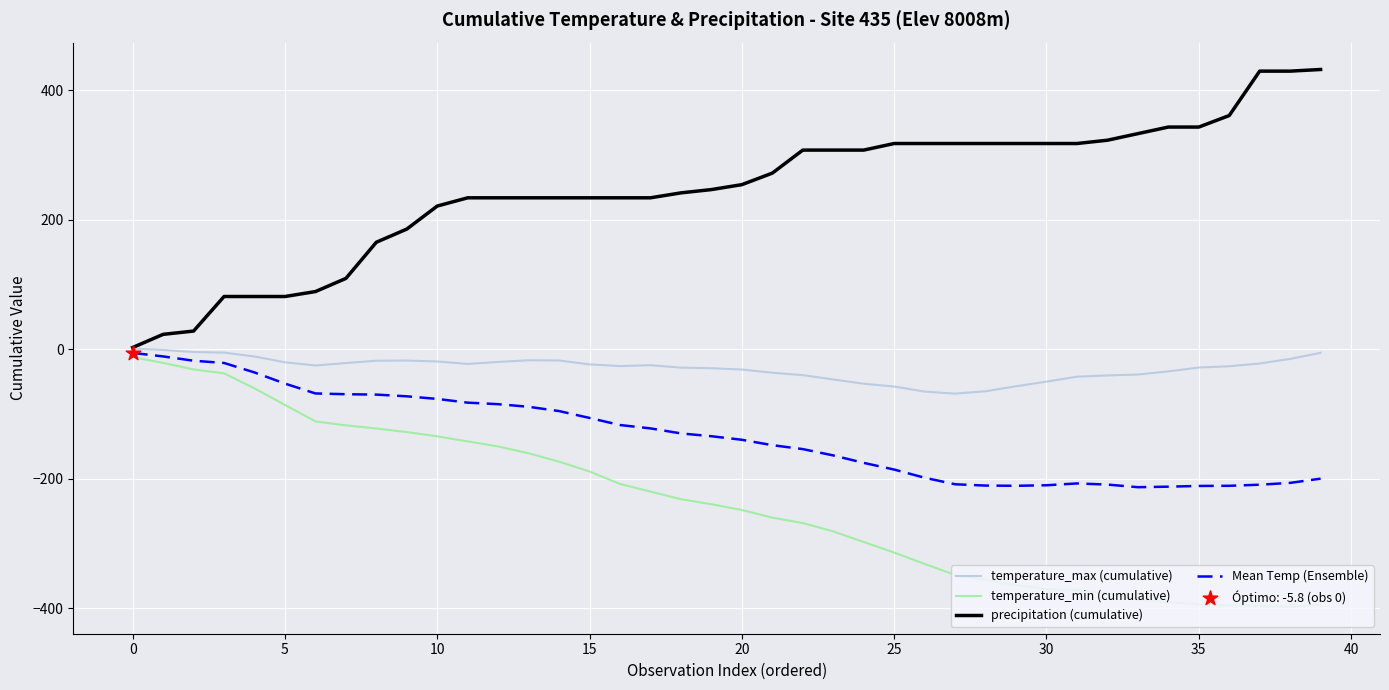

At how many categories does at least one series exceed 347?

4